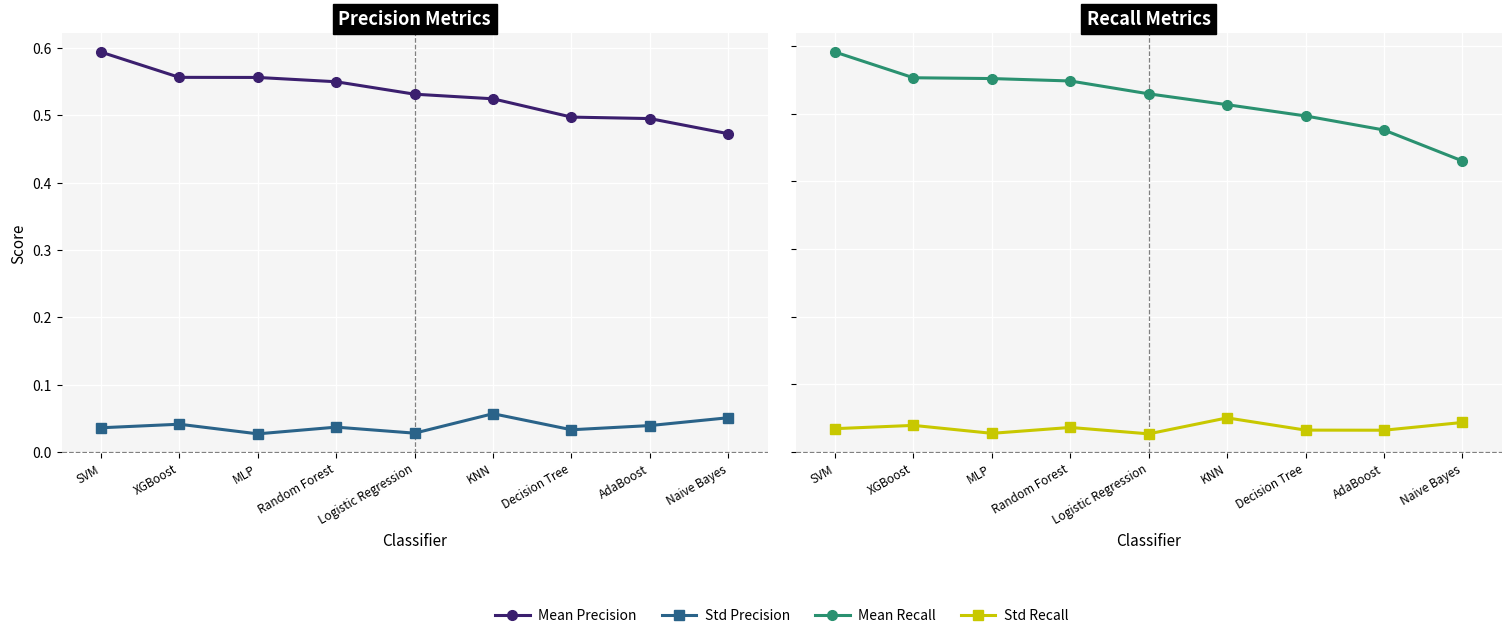

Is it true that Mean Precision equals 0.5 at Random Forest?

True